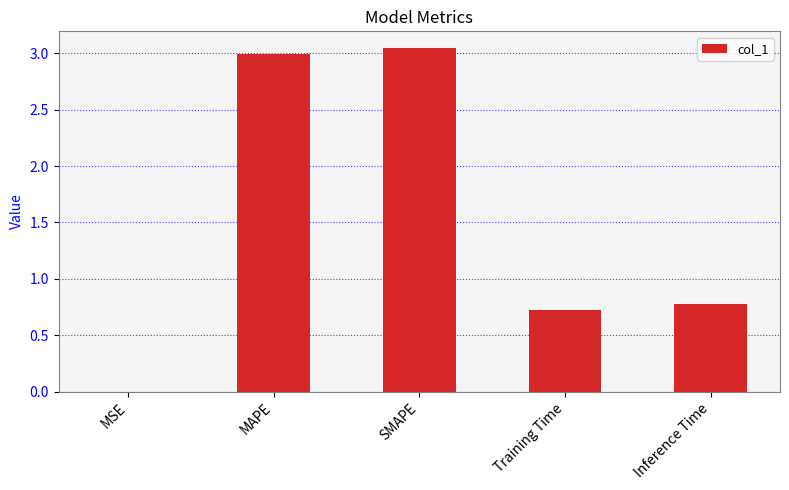

What is the sum of all values?

7.5